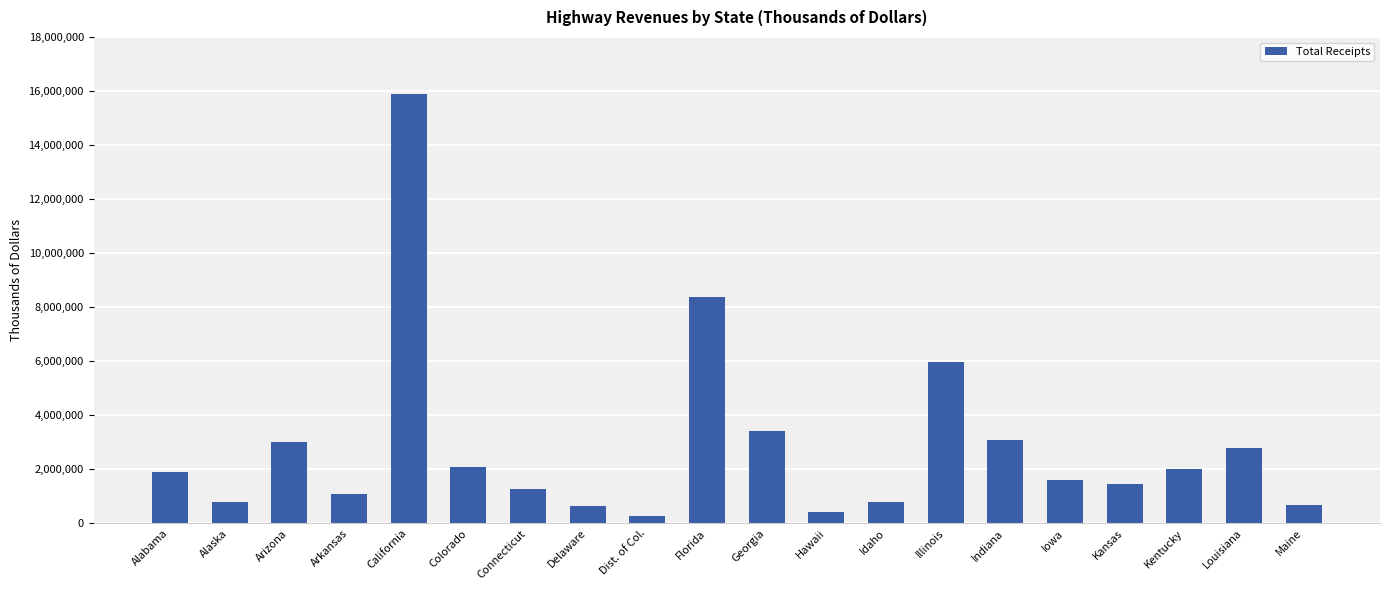

What is the maximum value shown in the chart?

15871564